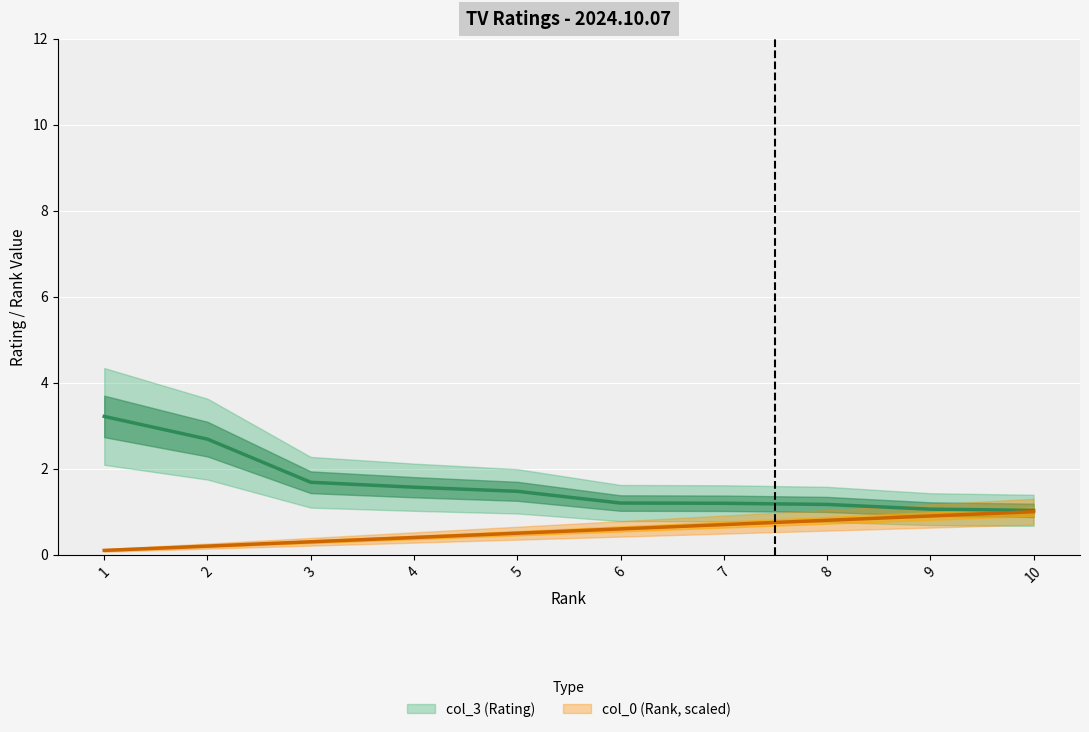

Which series changed the most between 4 and 8?

col_0 (Rank)